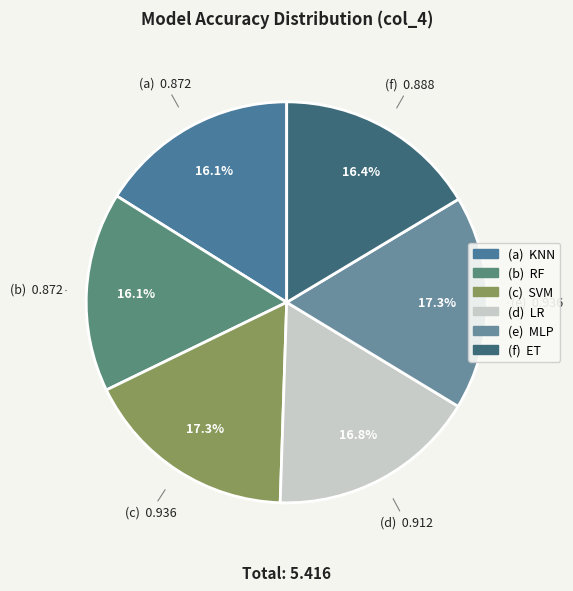

To the nearest percent, what is the difference between the largest and smallest slice percentages?

1%